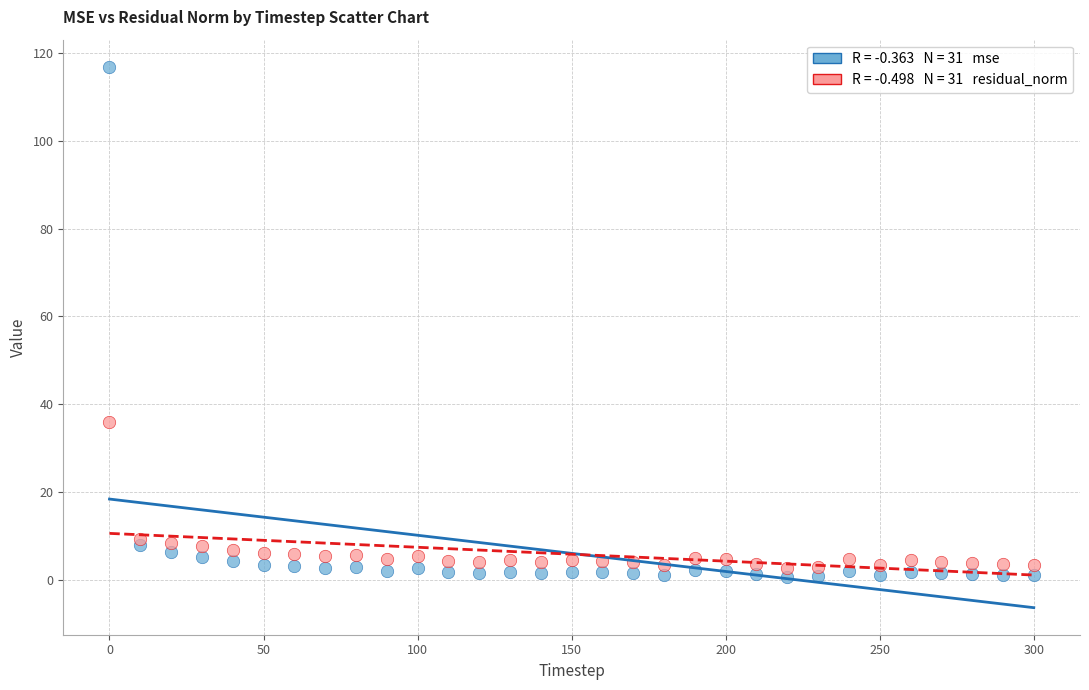

Across all series, what Y value is closest to 58?

35.9